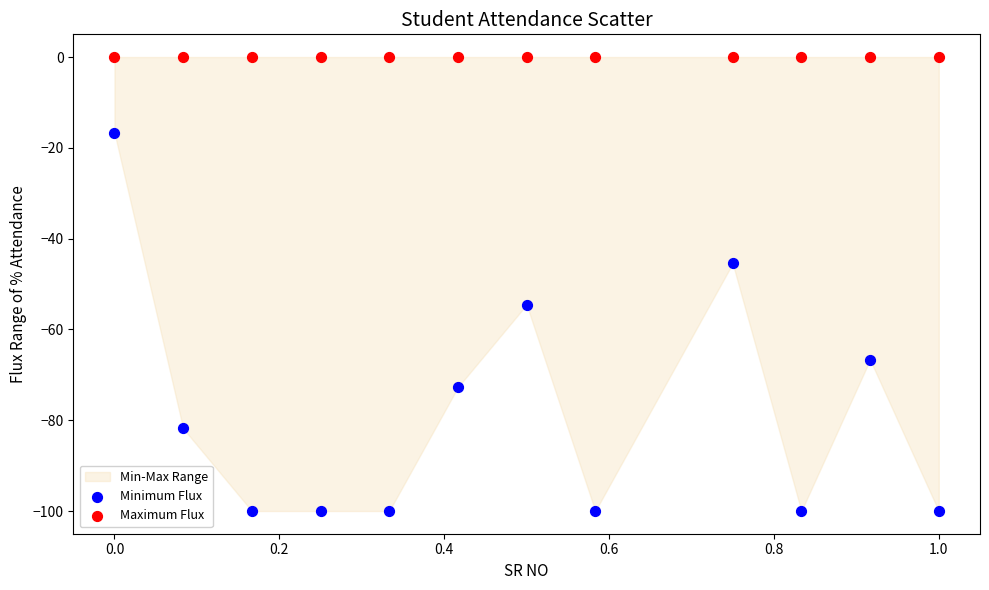

Which series contains the lowest Y value?

Minimum Flux